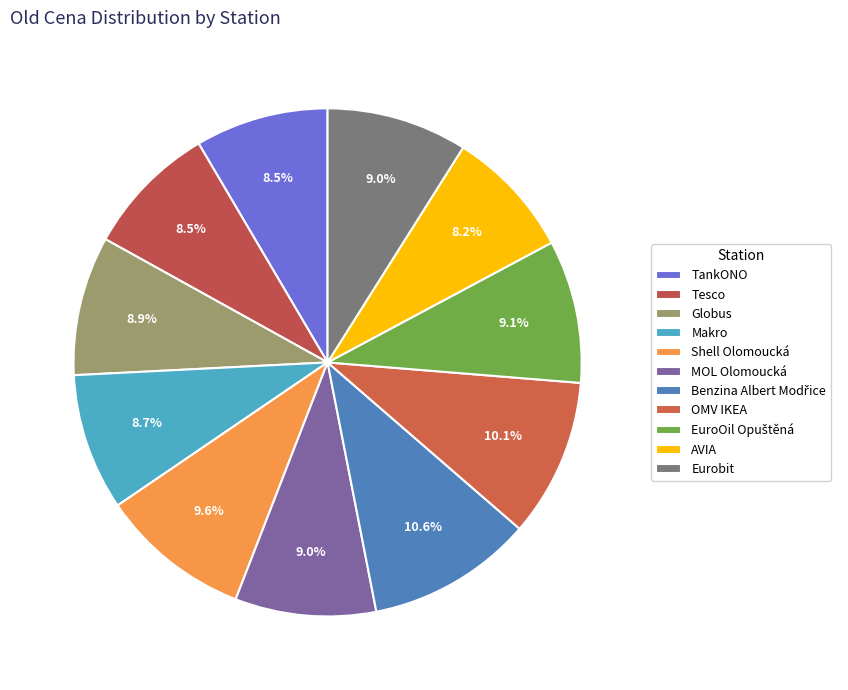

To the nearest percent, what percentage of the pie is MOL Olomoucká?

9%